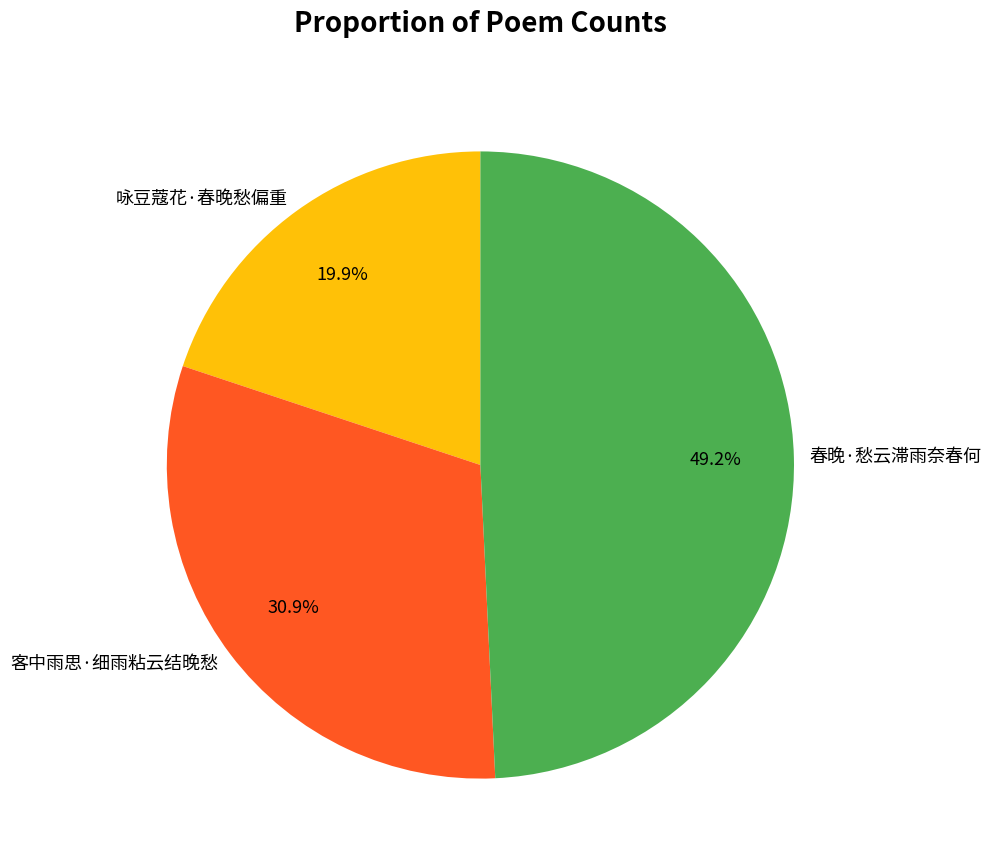

What is the ratio of the value at 春晚·愁云滞雨奈春何 to the value at 客中雨思·细雨粘云结晚愁?

1.6